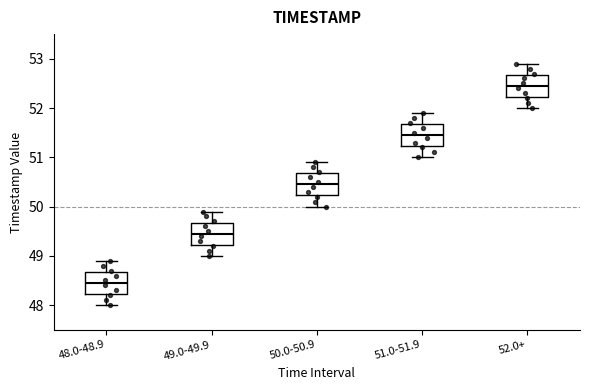

Which box's median line is the lowest?

48.0-48.9